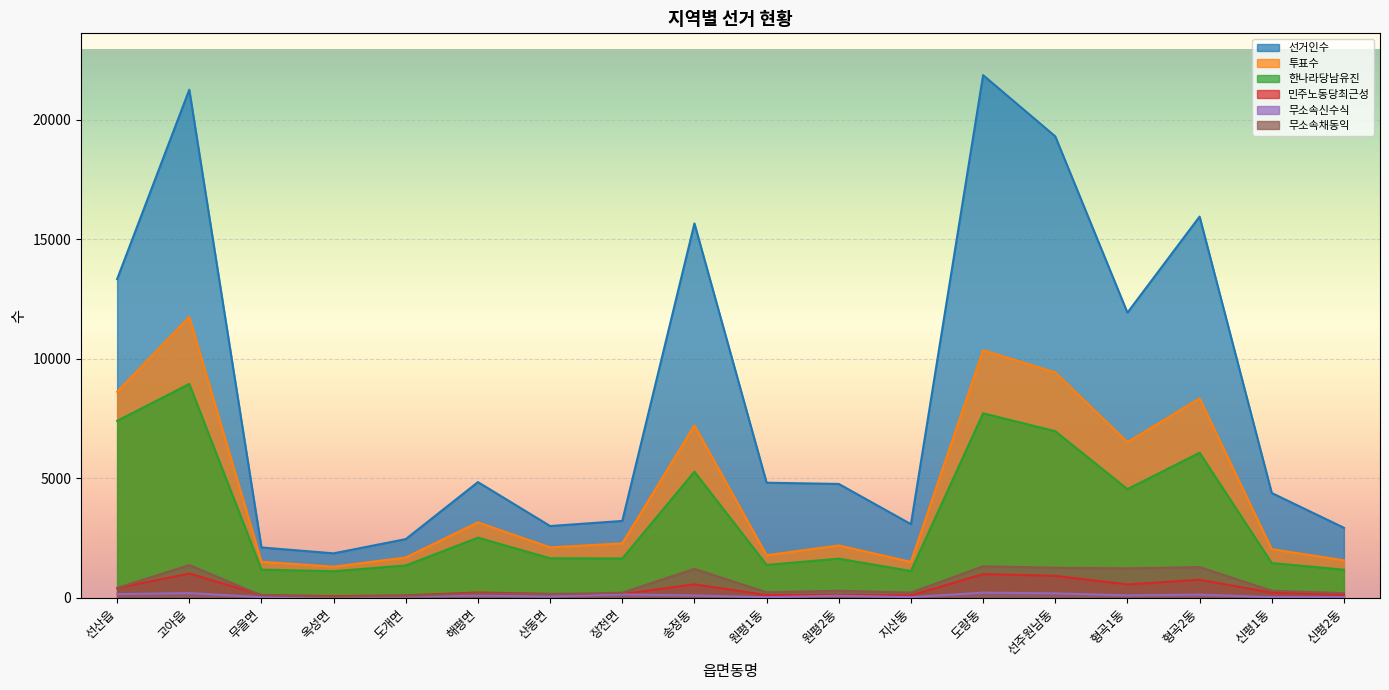

True or false: 민주노동당최근성 and 무소속신수식 intersect in this chart.

False